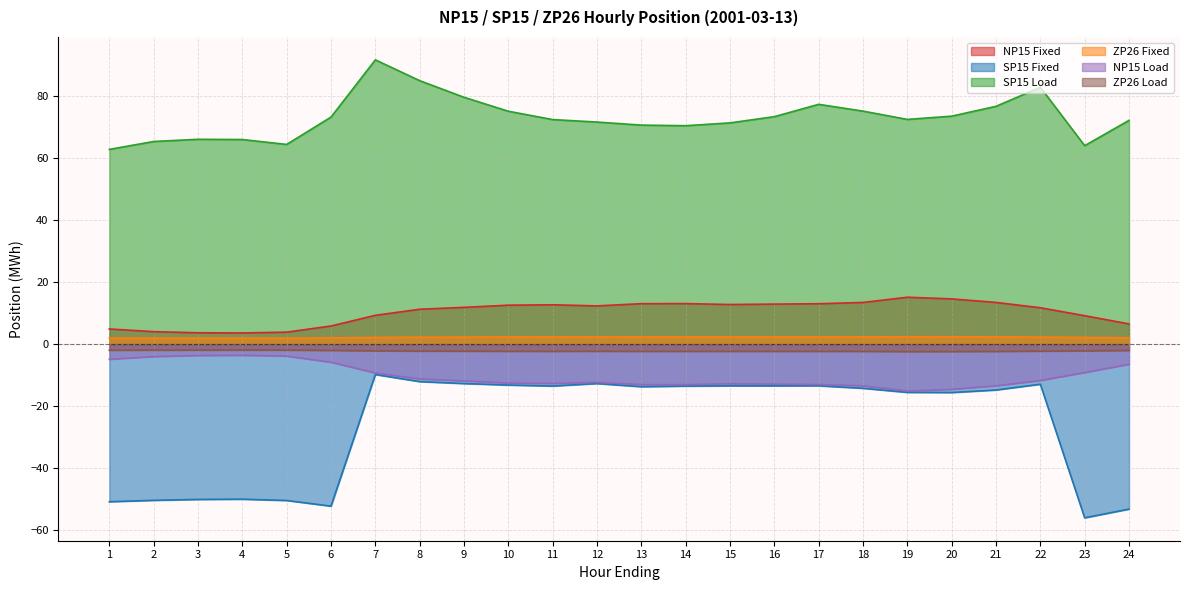

What are all the series names shown in the legend?

NP15 Fixed, SP15 Fixed, SP15 Load, ZP26 Fixed, NP15 Load, ZP26 Load